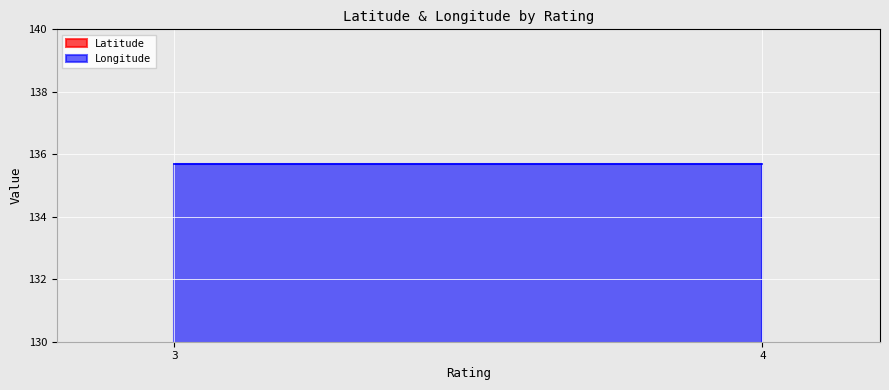

What is the maximum value shown in the chart?

135.7